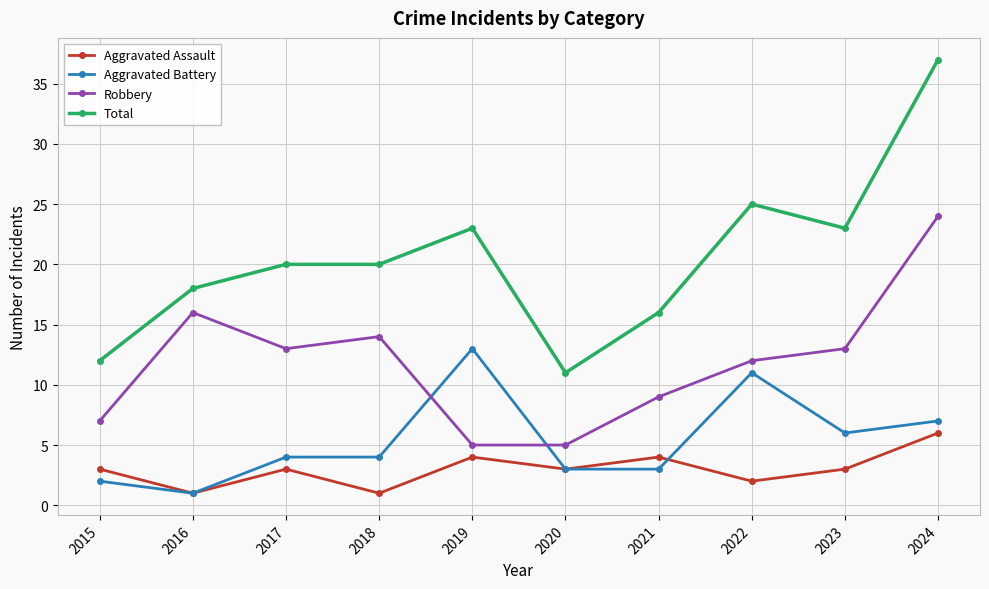

Reading left to right, list all the values displayed in this chart.

Aggravated Assault: 3	1	3	1	4	3	4	2	3	6
Aggravated Battery: 2	1	4	4	13	3	3	11	6	7
Robbery: 7	16	13	14	5	5	9	12	13	24
Total: 12	18	20	20	23	11	16	25	23	37